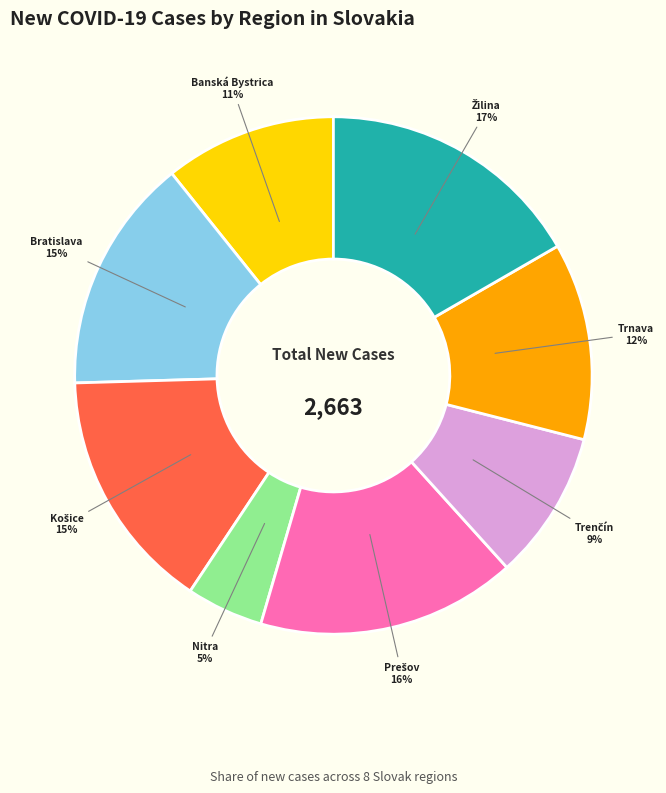

To the nearest percent, what is the average slice percentage?

12%